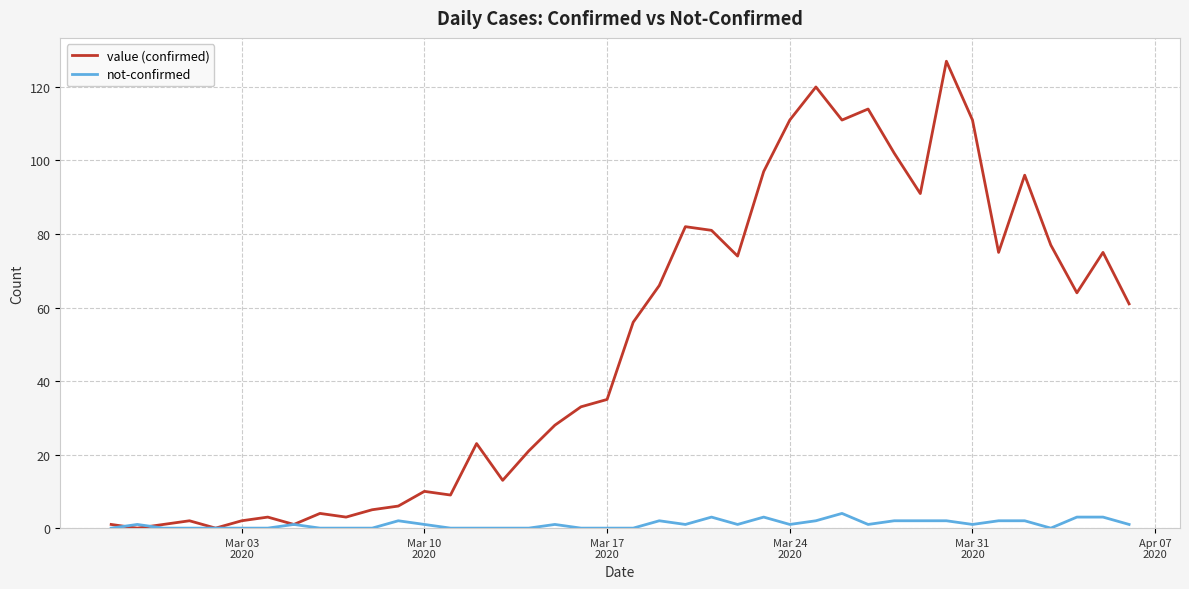

Which series has the largest total across all categories?

value (confirmed)